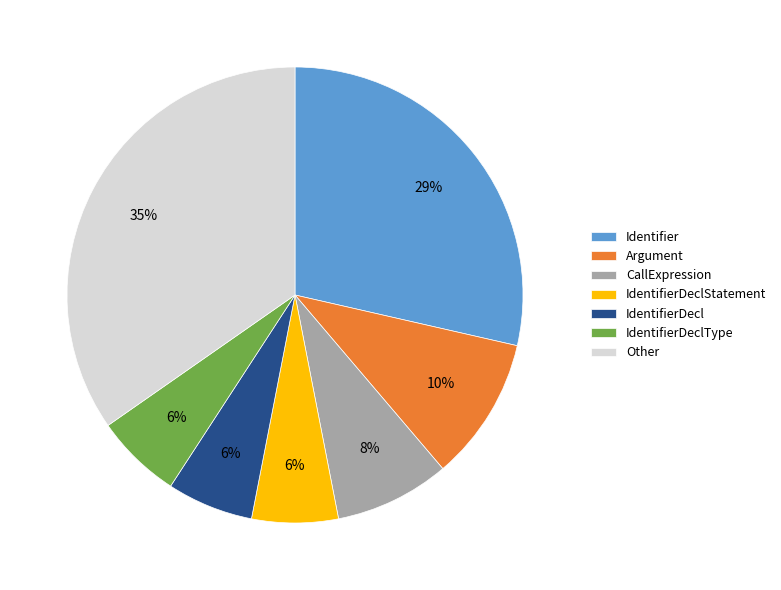

The IdentifierDecl slice represents 1% of the pie. True or false?

False